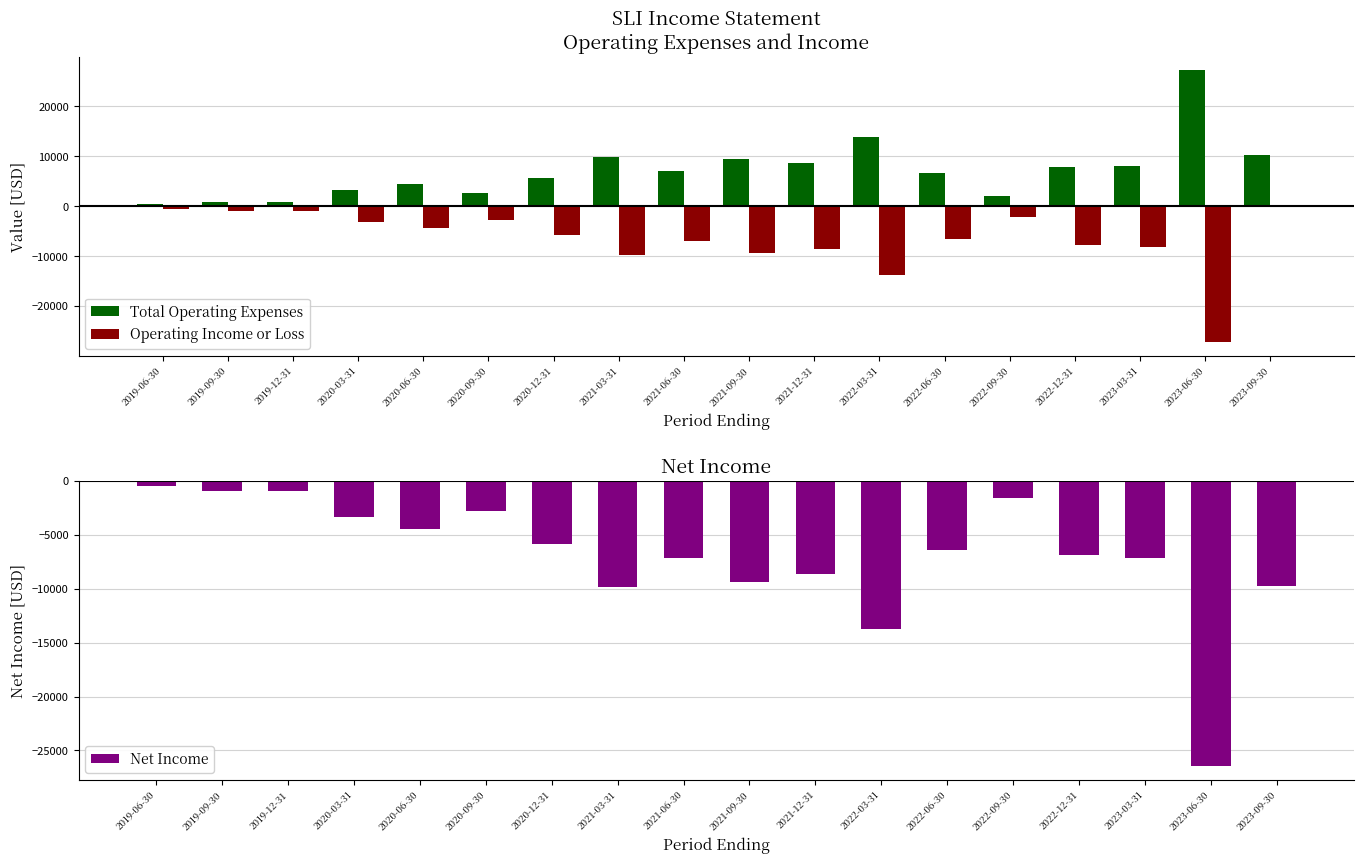

Rank the series at 2022-12-31 from highest to lowest value.

Total Operating Expenses, Net Income, Operating Income or Loss